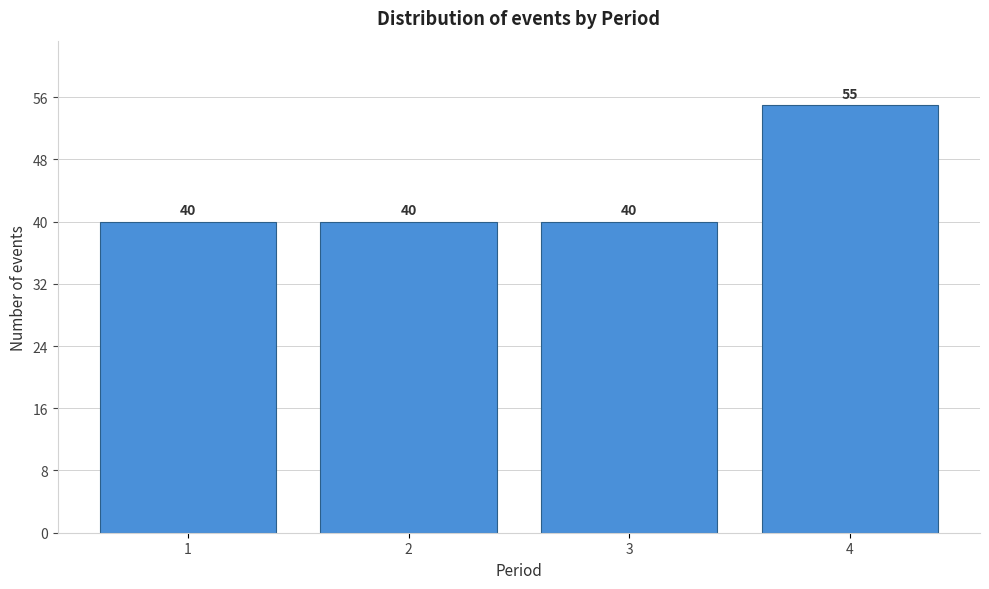

Reading left to right, extract all data points from this chart.

1=40	2=40	3=40	4=55